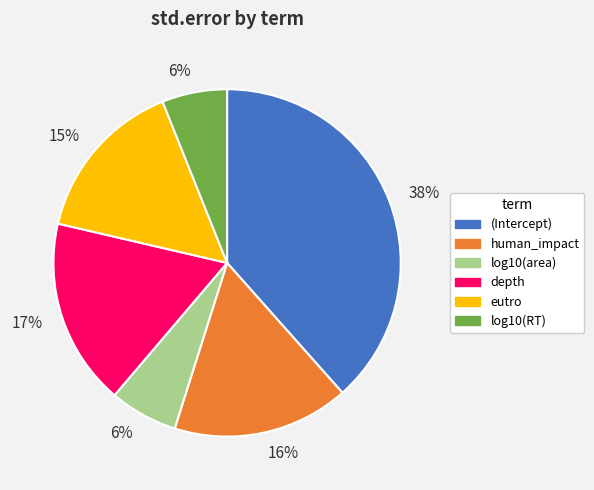

Does log10(area) represent more than half of the total?

No